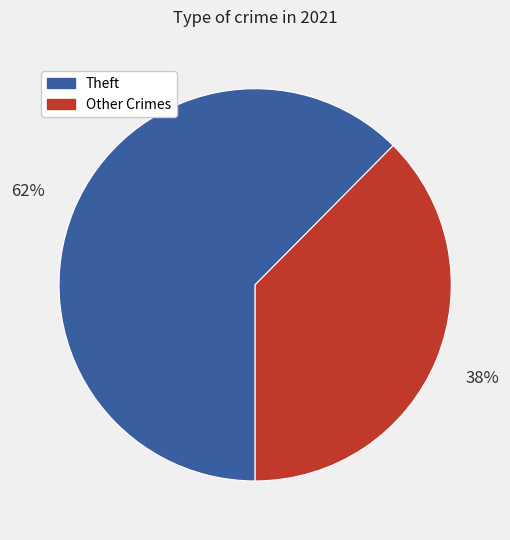

Is there any slice that represents more than half of the pie?

Yes